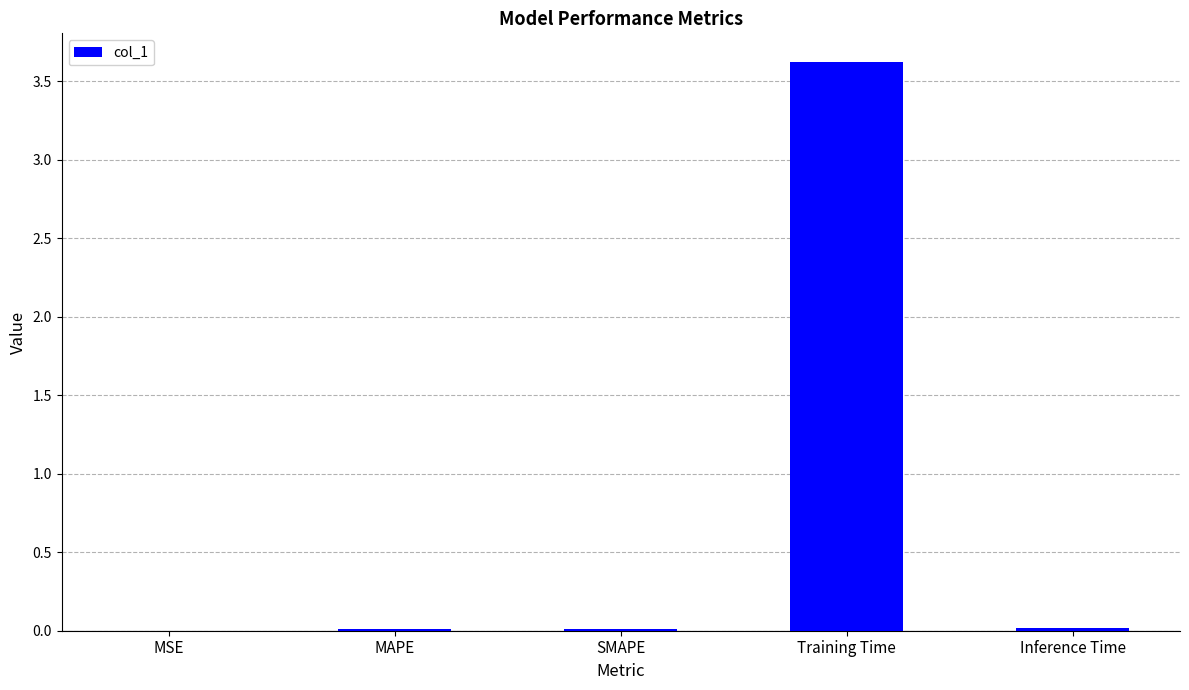

The chart shows a value of 0.0 at SMAPE. True or false?

True